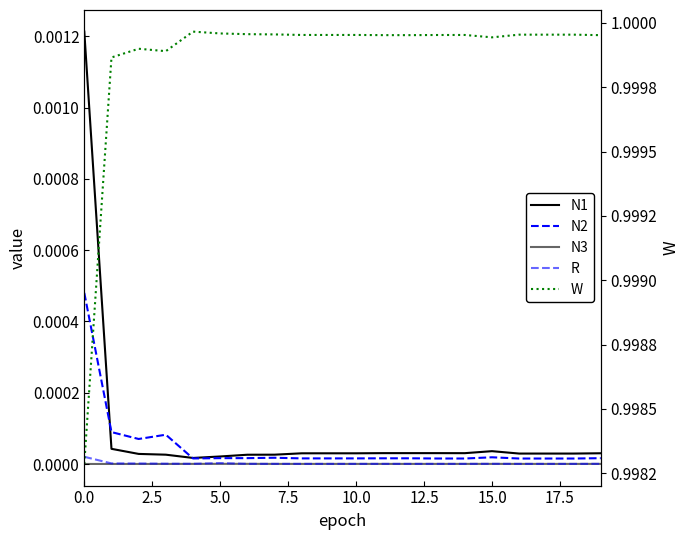

Is the value of N2 at 11 greater than the value of N3 at 20.0?

Yes